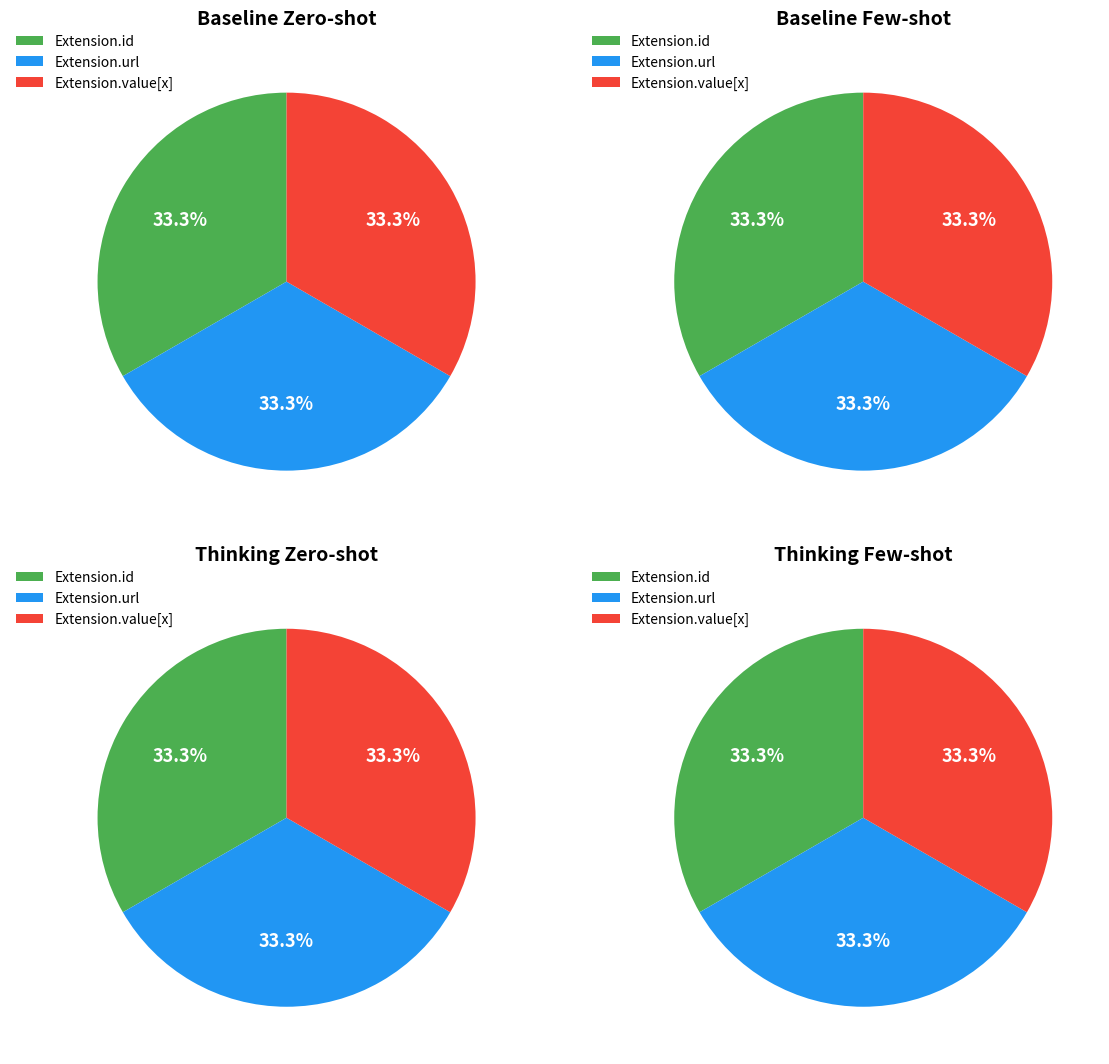

True or false: Extension accounts for 0% of the total.

True